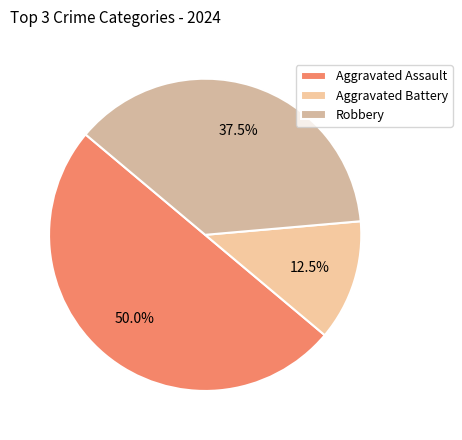

To the nearest percent, what is the combined percentage of Aggravated Battery and Robbery?

50%